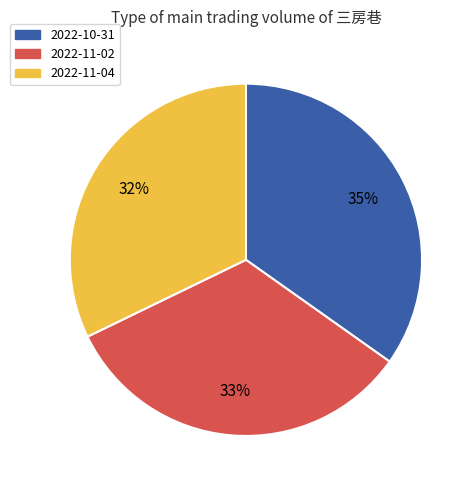

To the nearest percent, what is the combined percentage of 2022-11-04 and 2022-11-02?

65%